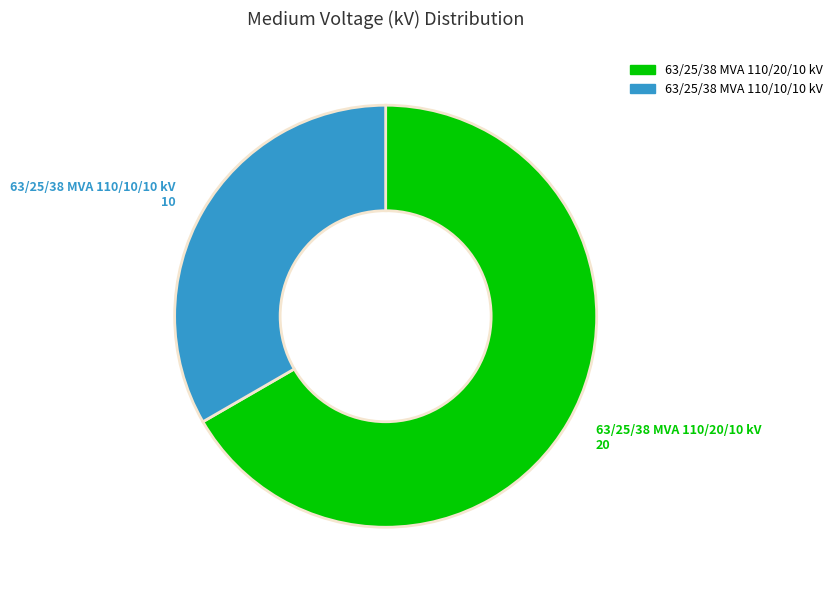

The 63/25/38 MVA 110/10/10 kV slice represents 33% of the pie. True or false?

True